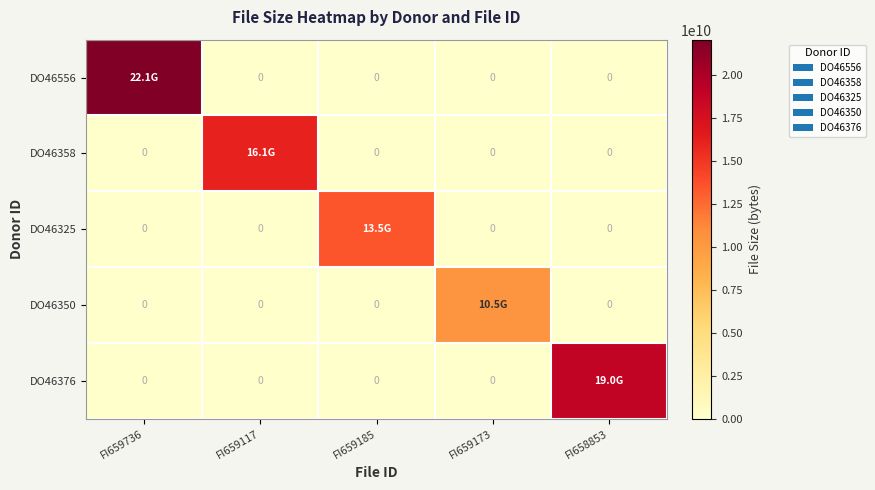

What is the maximum value shown in the chart?

22077742370